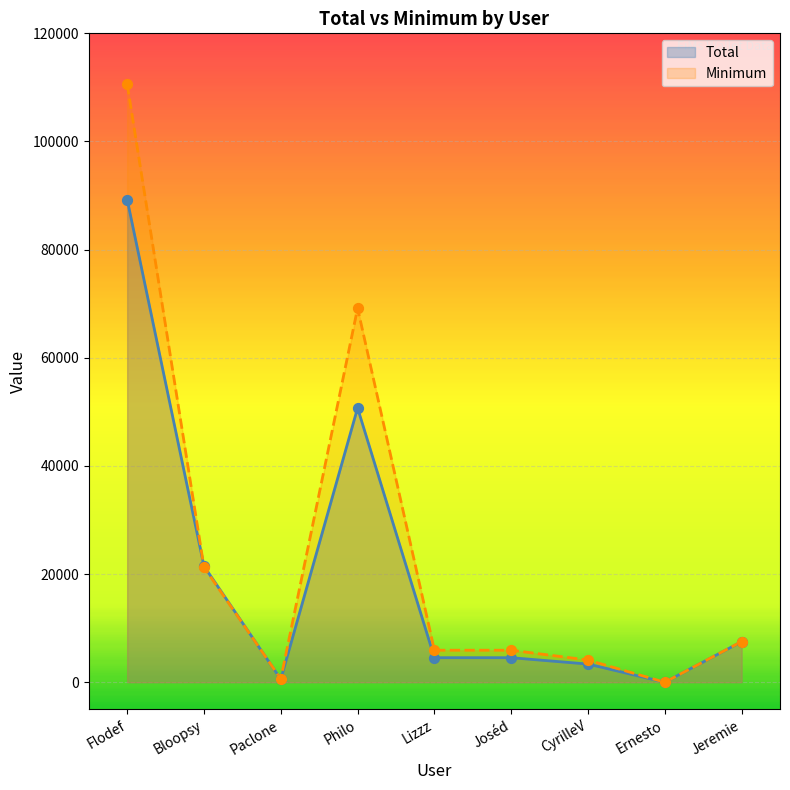

Which series has the largest total across all categories?

Minimum